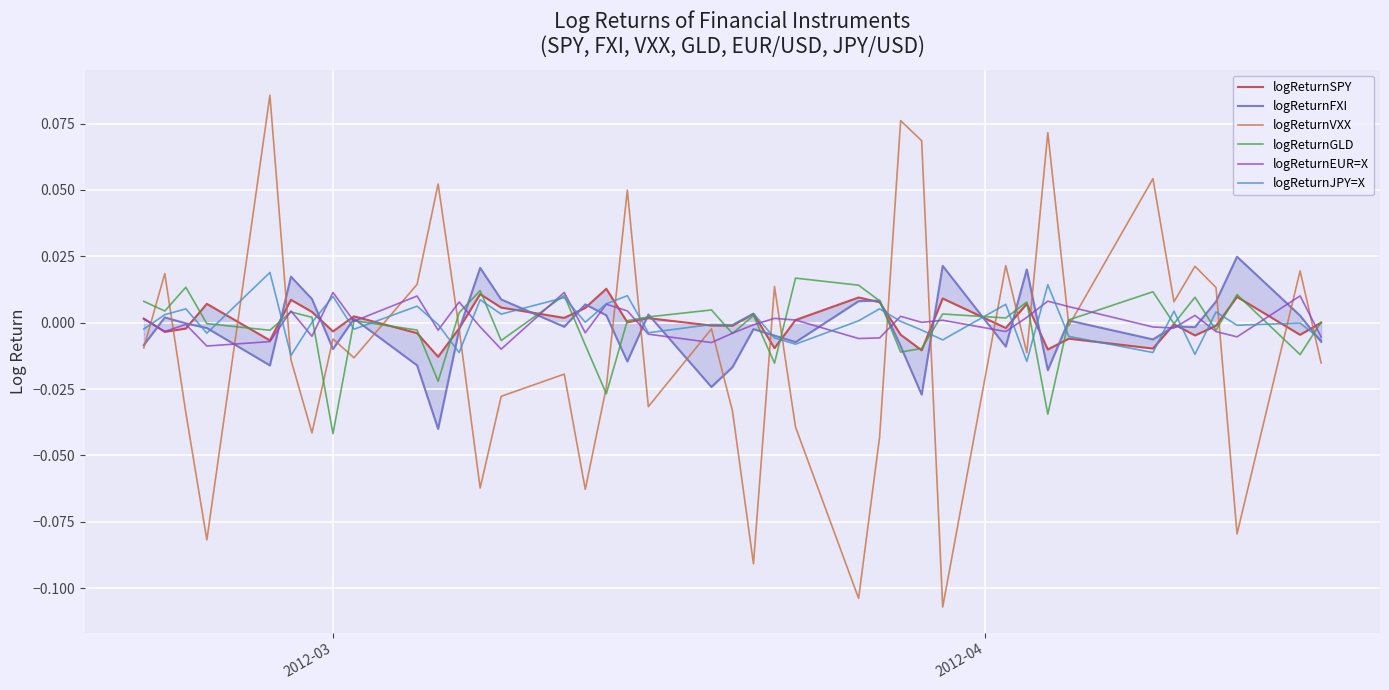

List the series in order of their peak value, highest first.

logReturnVXX, logReturnFXI, logReturnJPY=X, logReturnGLD, logReturnSPY, logReturnEUR=X